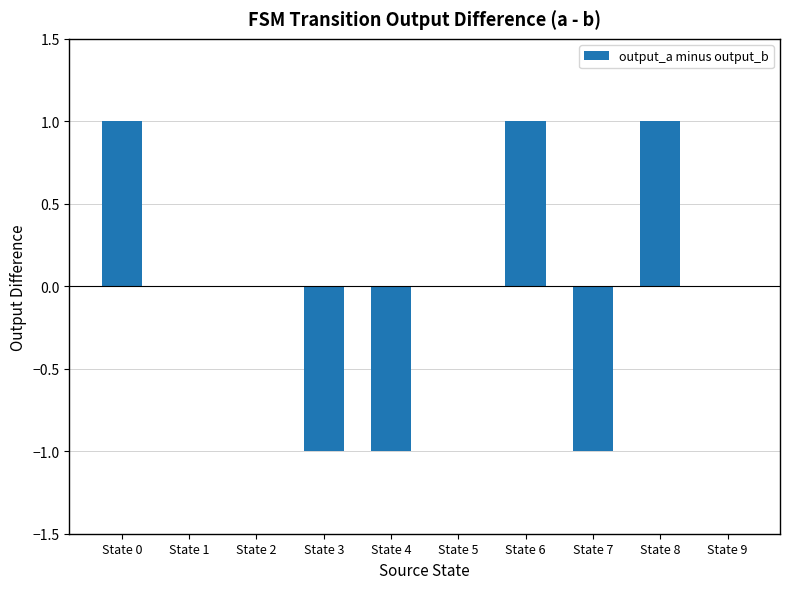

True or false: the data shows 1 at State 5.

False